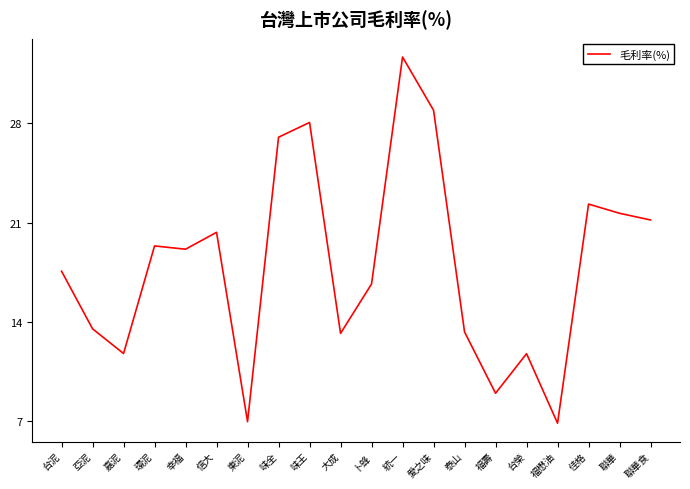

At which label is the value closest to 19?

幸福